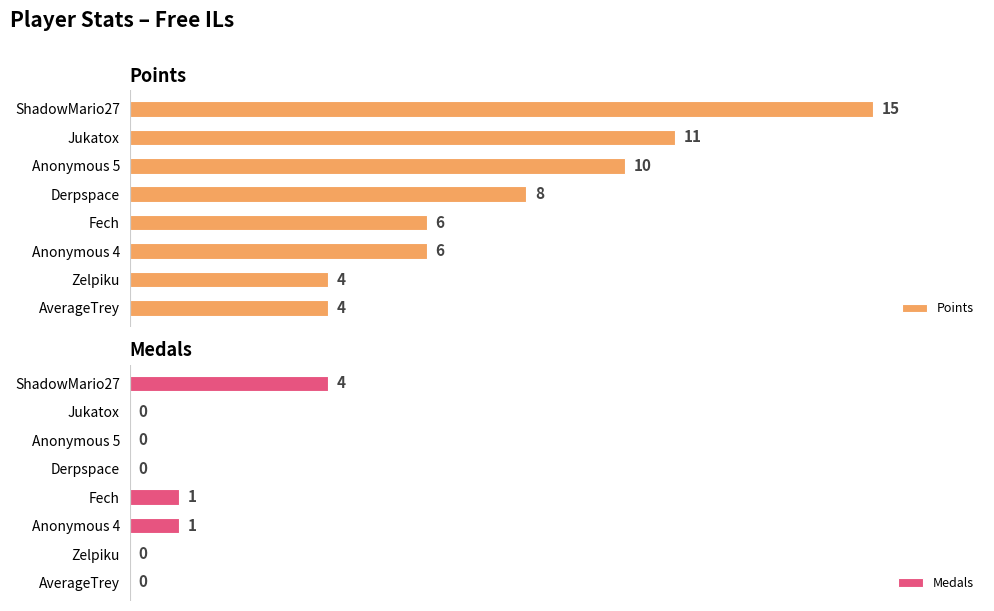

What are all the series names shown in the legend?

Points, Medals